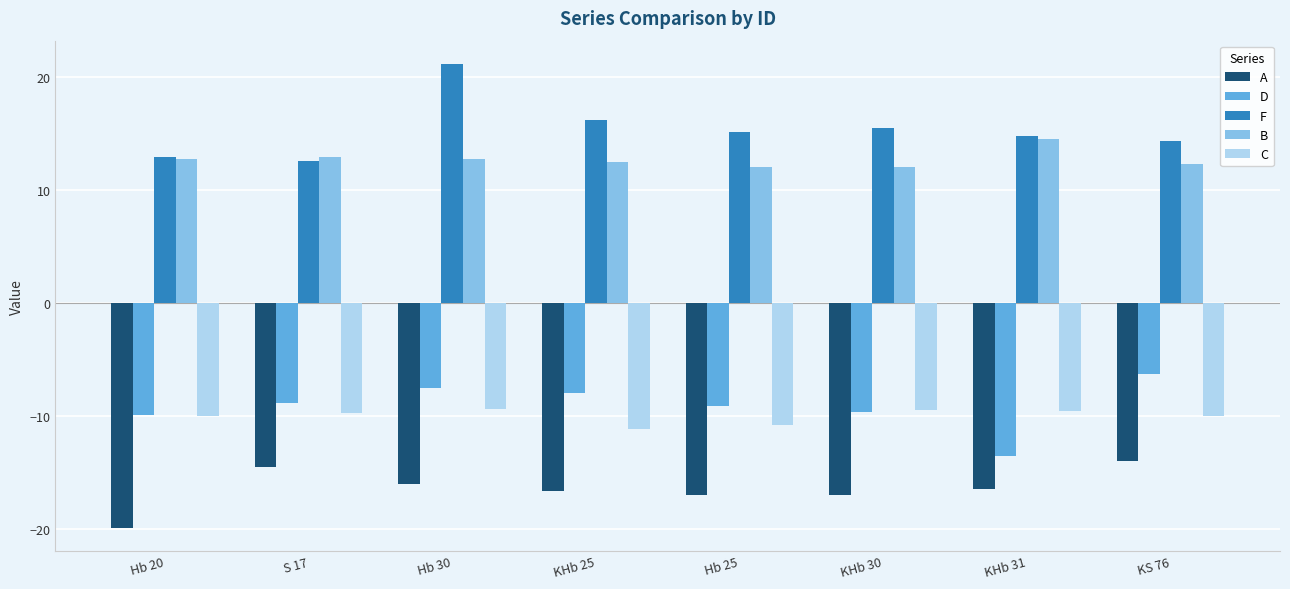

Read the B value at Hb 25.

12.0